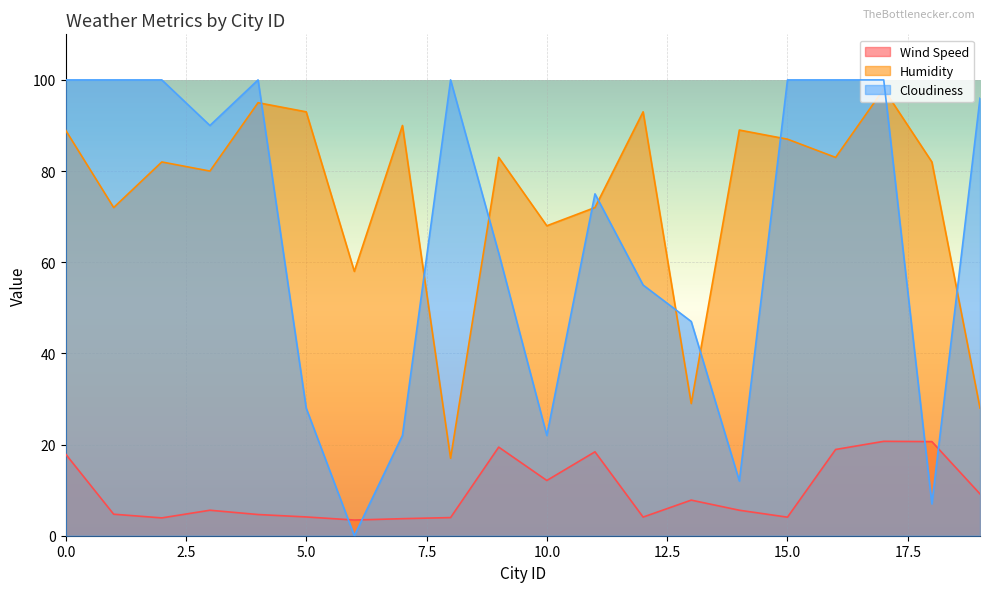

What is the value of the Wind Speed point at the 10th from the left?

19.4